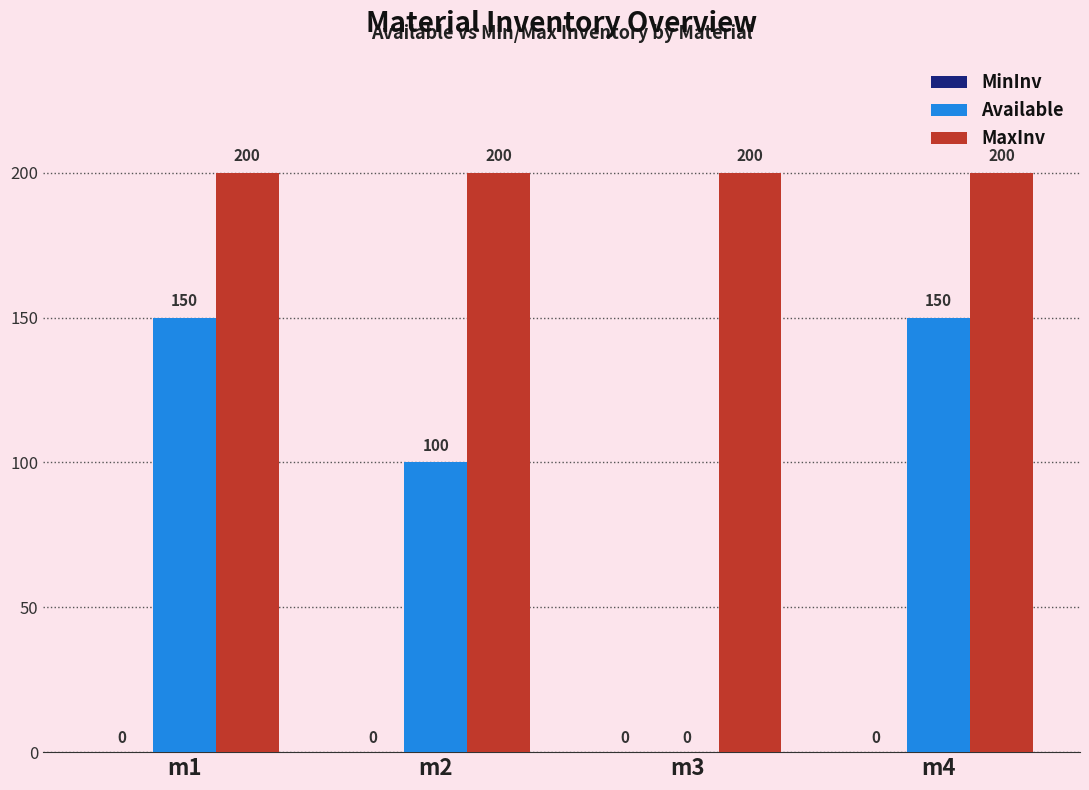

Are the bars grouped side by side (vs. stacked)?

Yes